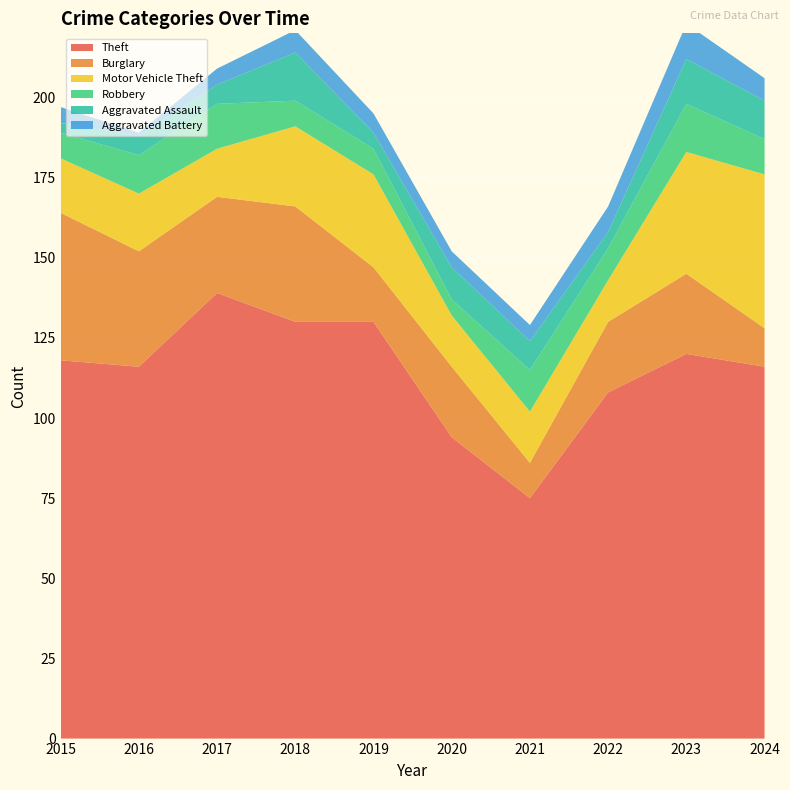

Reading left to right, list all the values displayed in this chart.

Theft: 118	116	139	130	130	94	75	108	120	116
Burglary: 46	36	30	36	17	22	11	22	25	12
Motor Vehicle Theft: 17	18	15	25	29	16	16	13	38	48
Robbery: 8	12	14	8	8	5	13	10	15	11
Aggravated Assault: 3	6	6	15	5	10	9	5	14	12
Aggravated Battery: 5	1	5	7	6	5	5	8	11	7